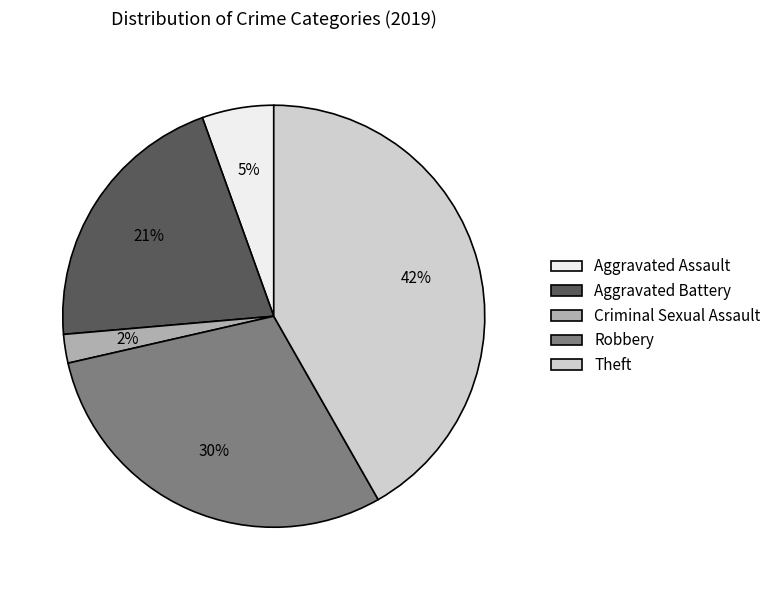

Does Theft represent more than half of the total?

No